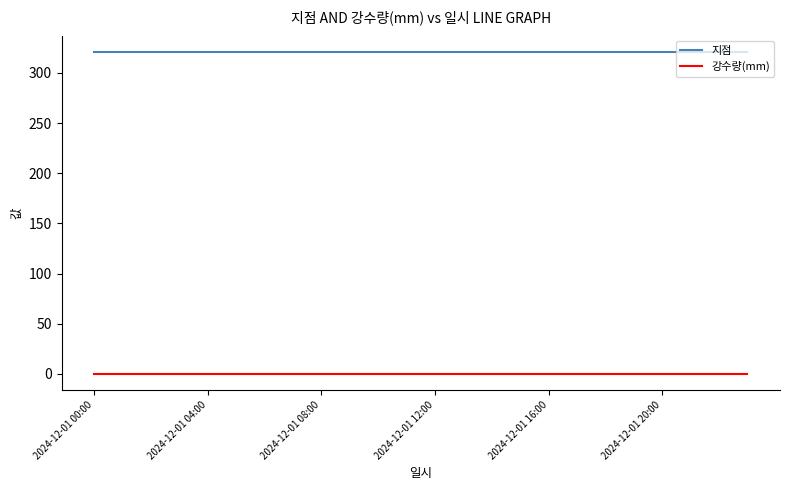

Which series has the largest total across all categories?

지점